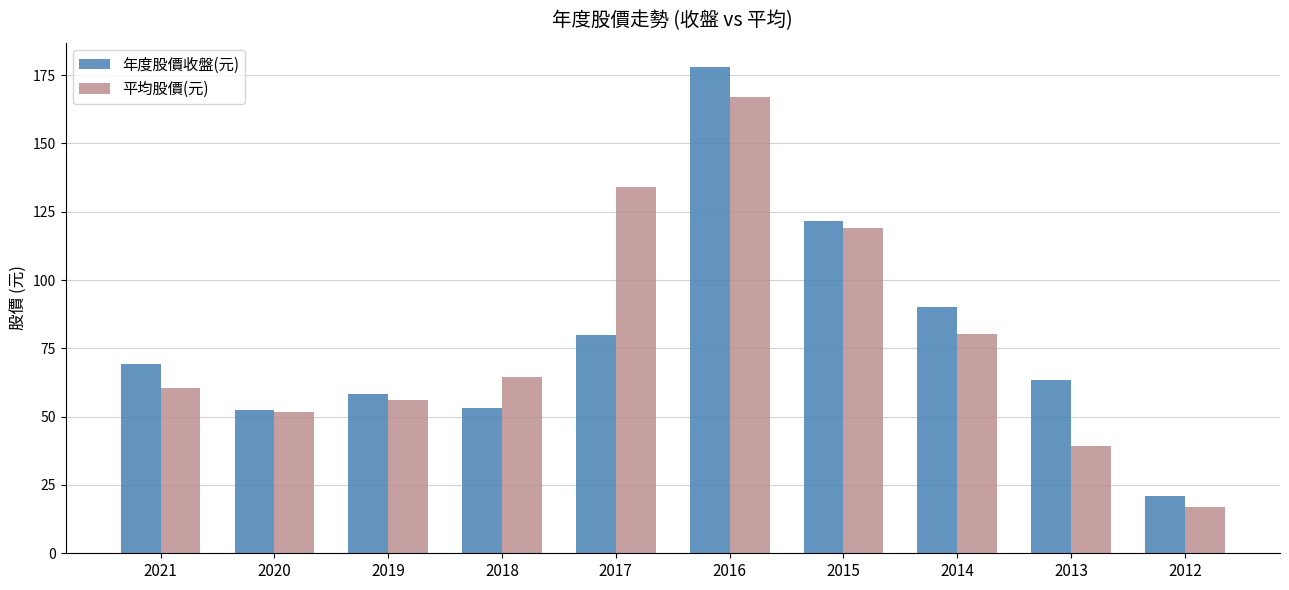

True or false: 平均股價(元) has a value of 139.6 at 2014.

False